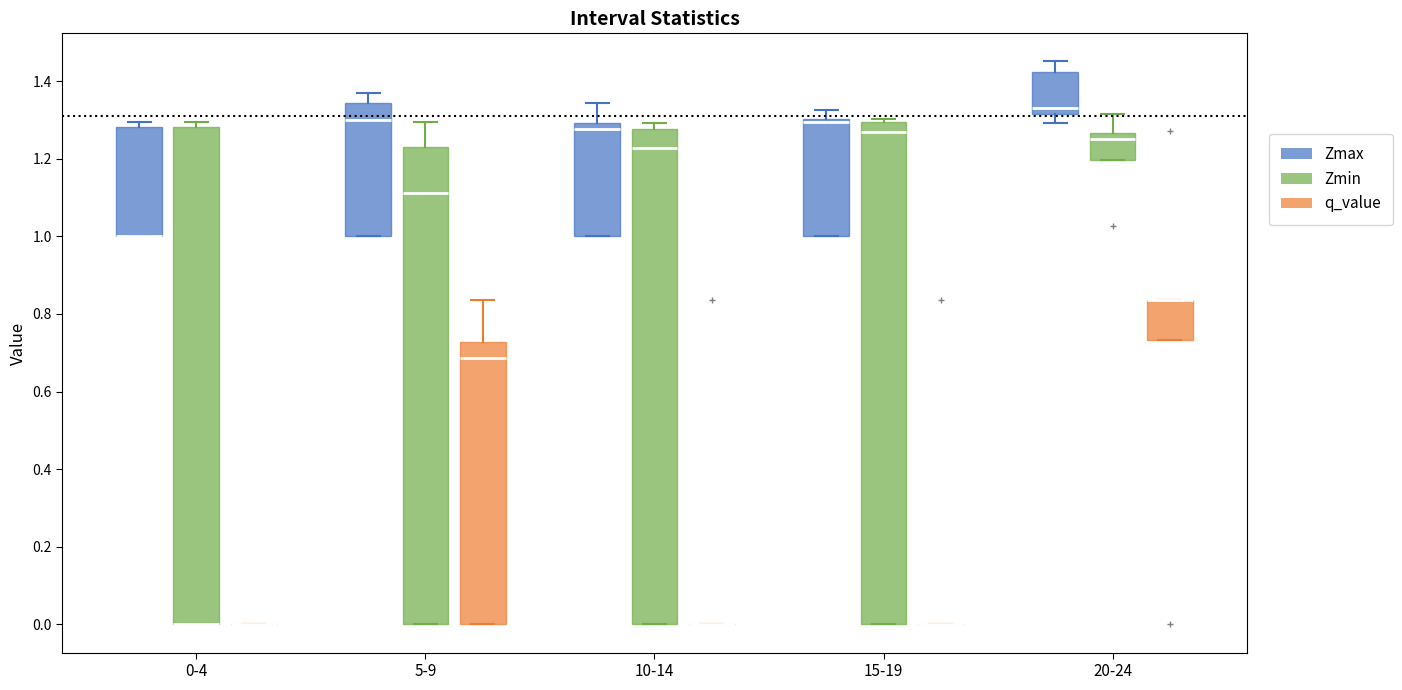

Reading left to right, transcribe this box plot: for each box, give where its median line is, the range the box spans, and where its two whiskers end, as read against the y-axis. The values are not printed on the chart, so give them approximately, as read against the axis.

0-4 (Zmax): median 1.00 (drawn on the box's lower edge), box 1.00 to 1.28, whiskers 1.00 to 1.30
0-4 (Zmin): median 0.00 (drawn on the box's lower edge), box 0.00 to 1.28, whiskers 0.00 to 1.30
0-4 (q_value): box collapsed to a line at 0.00, whiskers 0.00 to 0.00
5-9 (Zmax): median 1.30, box 1.00 to 1.34, whiskers 1.00 to 1.38
5-9 (Zmin): median 1.12, box 0.00 to 1.24, whiskers 0.00 to 1.30
5-9 (q_value): median 0.68, box 0.00 to 0.72, whiskers 0.00 to 0.84
10-14 (Zmax): median 1.28, box 1.00 to 1.30, whiskers 1.00 to 1.34
10-14 (Zmin): median 1.22, box 0.00 to 1.28, whiskers 0.00 to 1.30
10-14 (q_value): box collapsed to a line at 0.00, whiskers 0.00 to 0.00
15-19 (Zmax): median 1.30 (just below the box's upper edge), box 1.00 to 1.30, whiskers 1.00 to 1.32
15-19 (Zmin): median 1.26, box 0.00 to 1.30, whiskers 0.00 to 1.30 (just above the box's upper edge)
15-19 (q_value): box collapsed to a line at 0.00, whiskers 0.00 to 0.00
20-24 (Zmax): median 1.34, box 1.32 to 1.42, whiskers 1.30 to 1.46
20-24 (Zmin): median 1.26 (just below the box's upper edge), box 1.20 to 1.26, whiskers 1.20 to 1.32
20-24 (q_value): median 0.84 (drawn on the box's upper edge), box 0.74 to 0.84, whiskers 0.74 to 0.84